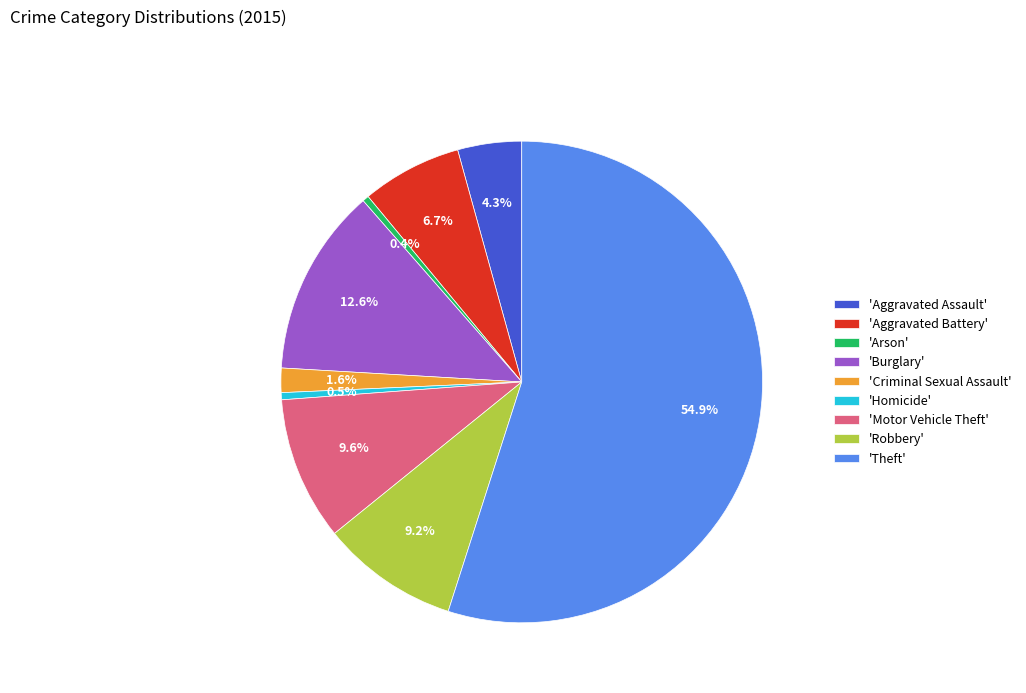

Between 'Theft' and 'Arson', which is larger?

'Theft'